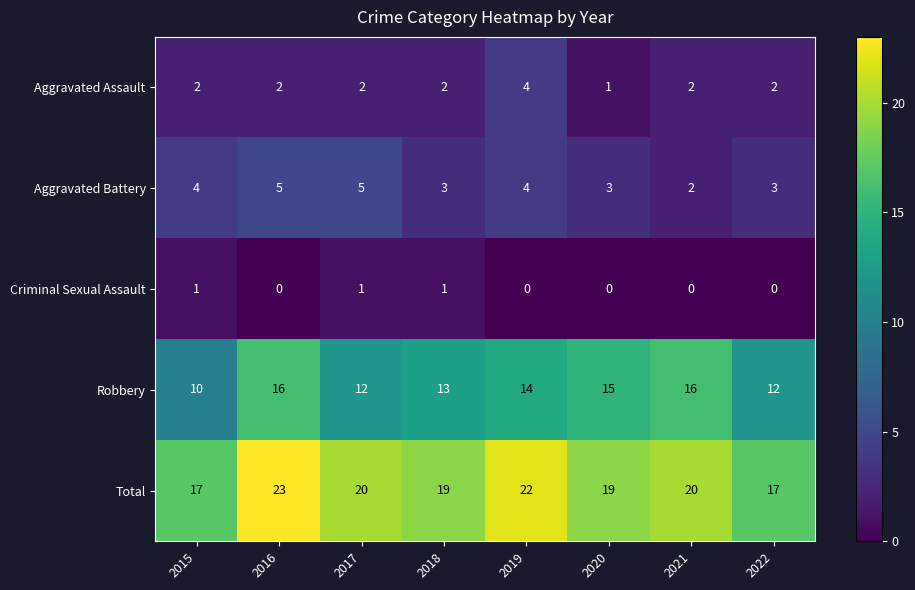

Count the number of data series in this chart.

5